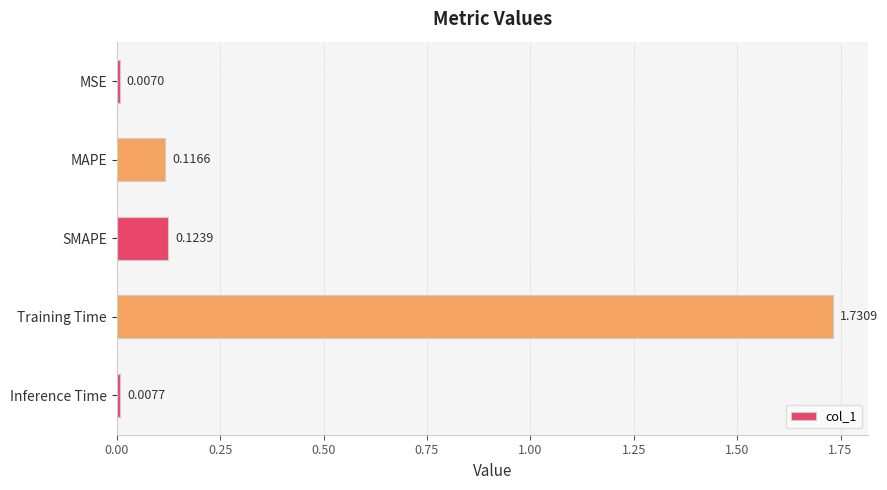

Which label corresponds to the largest value in the chart?

Training Time